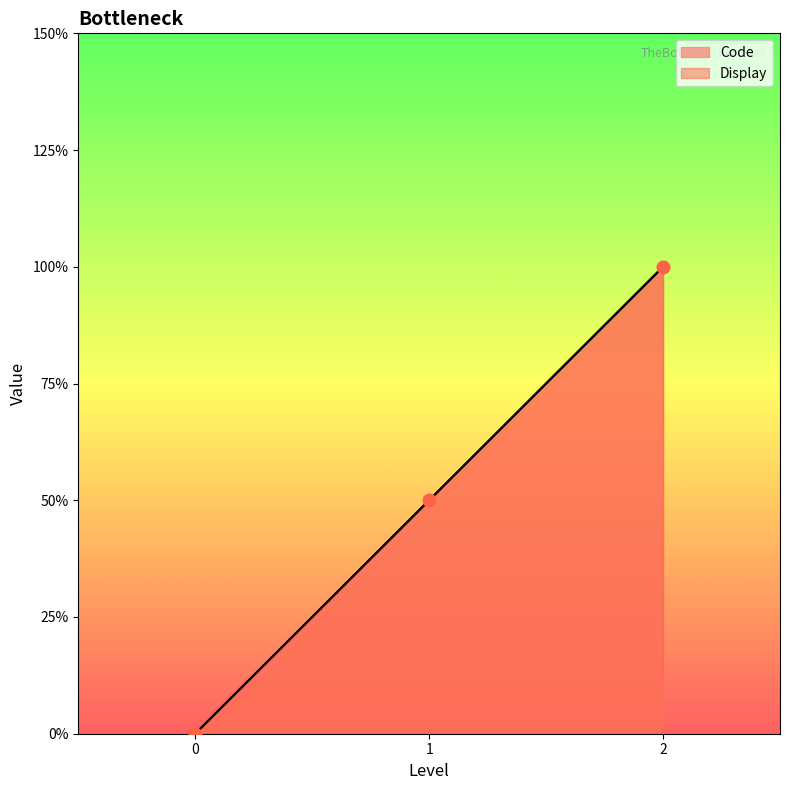

At which category is the sum across all series the highest?

2